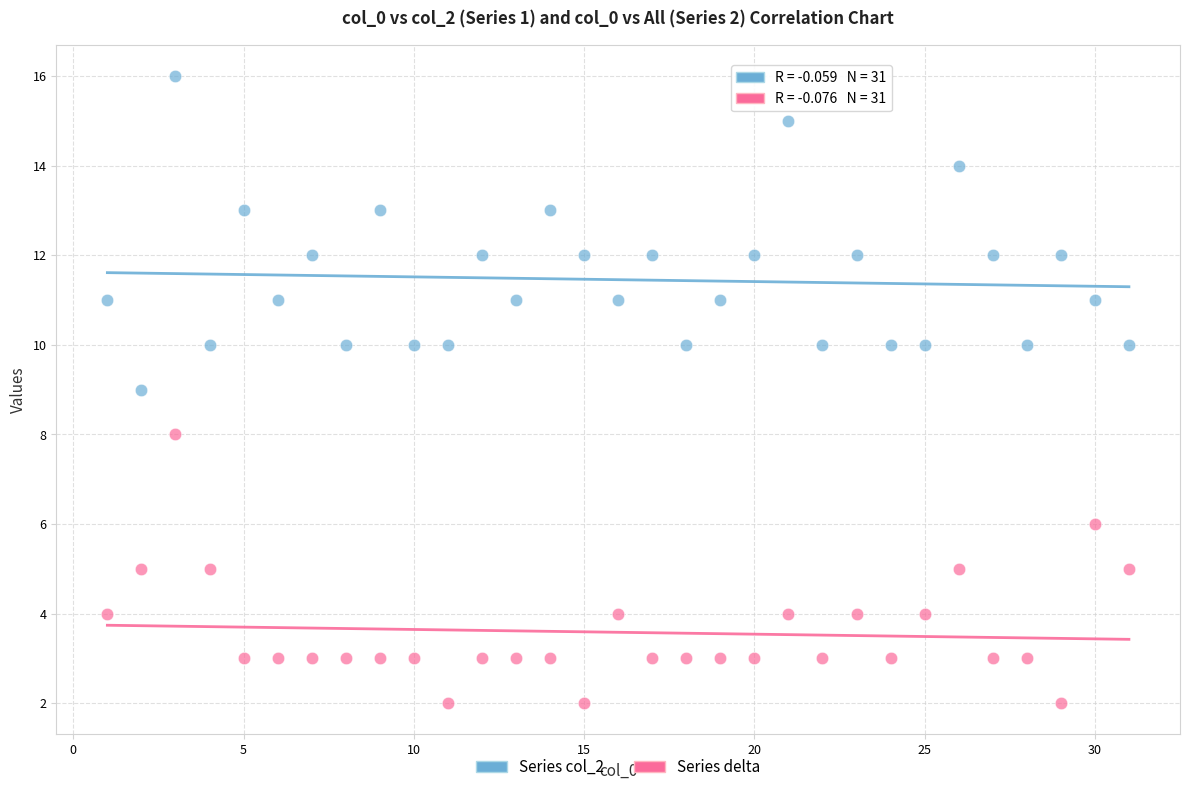

Which series reaches the minimum Y coordinate?

Series delta